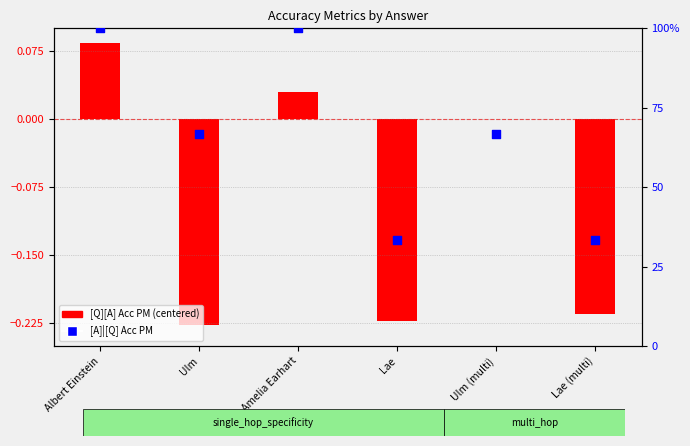

What is the total value across all series at Lae (multi)?

33.1